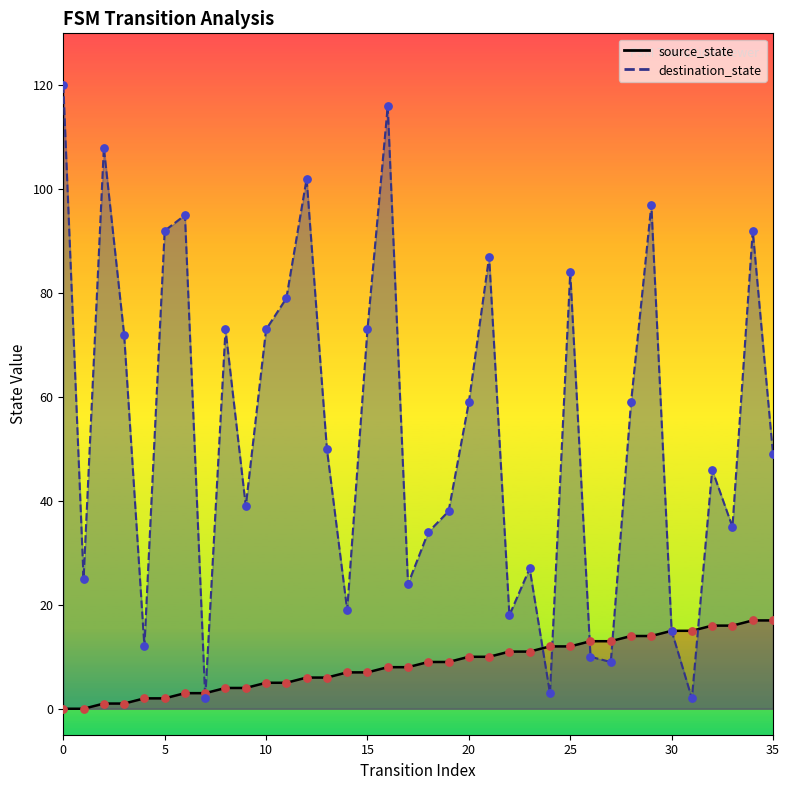

Which series reaches the minimum Y coordinate?

source_state